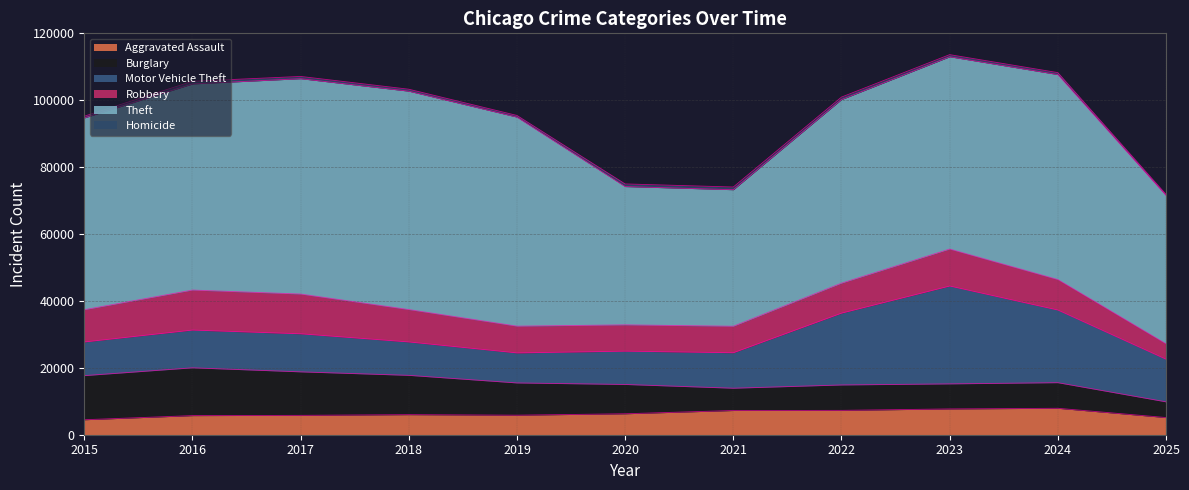

Does the chart display data point markers on the line(s)?

No